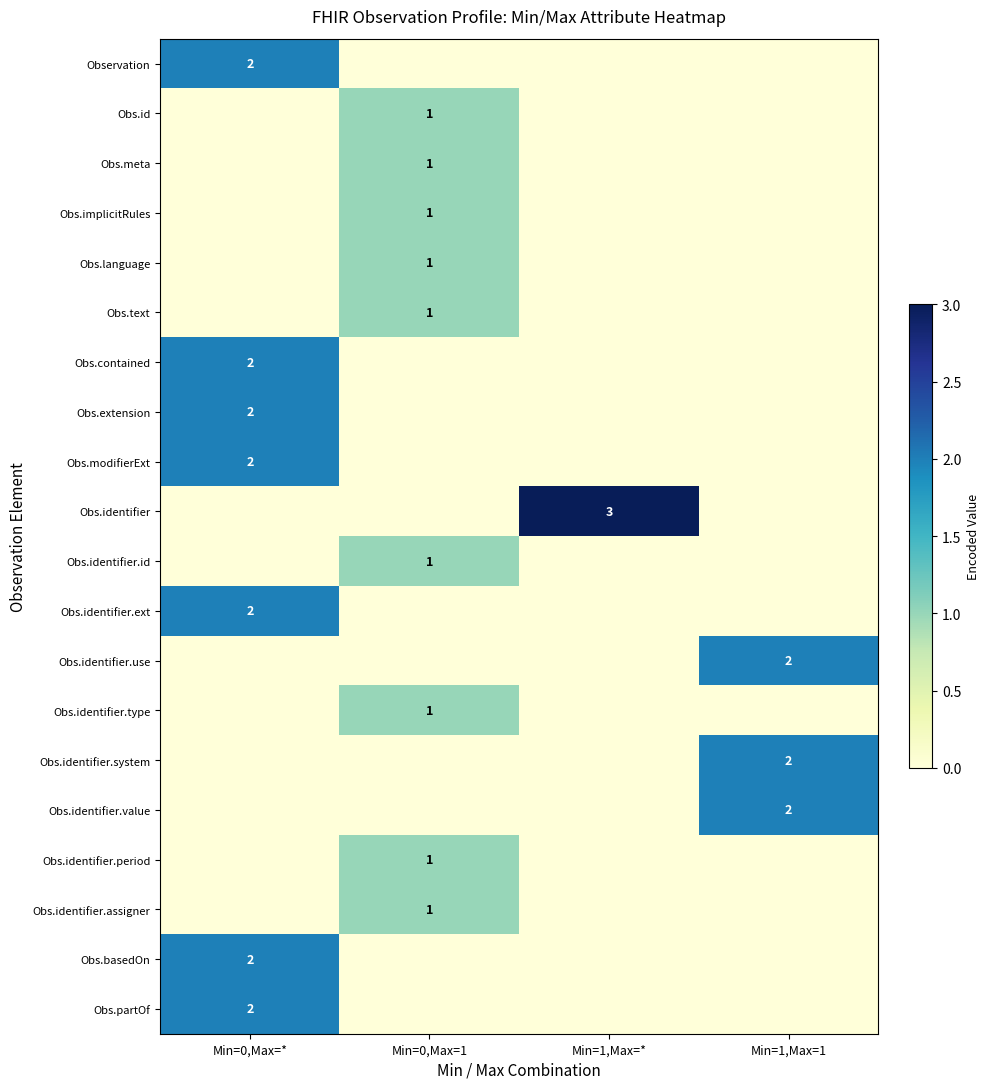

The Obs.meta series shows 2 at Min=0,Max=1. True or false?

False